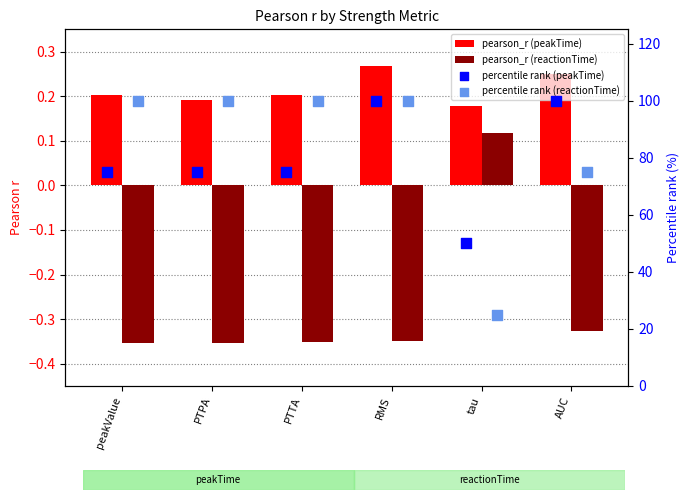

What are all the series names shown in the legend?

pearson_r (peakTime), pearson_r (reactionTime), percentile rank (peakTime), percentile rank (reactionTime)